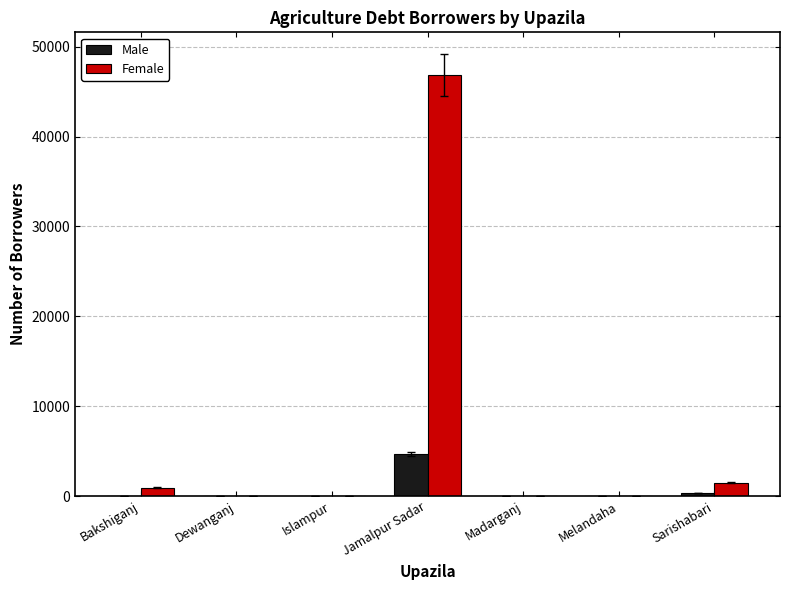

At which category is the sum across all series the highest?

Jamalpur Sadar